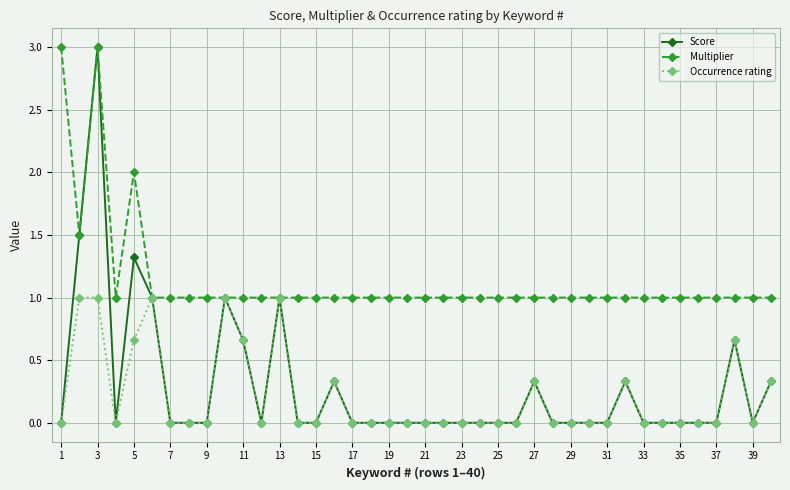

Which series has the largest total across all categories?

Multiplier